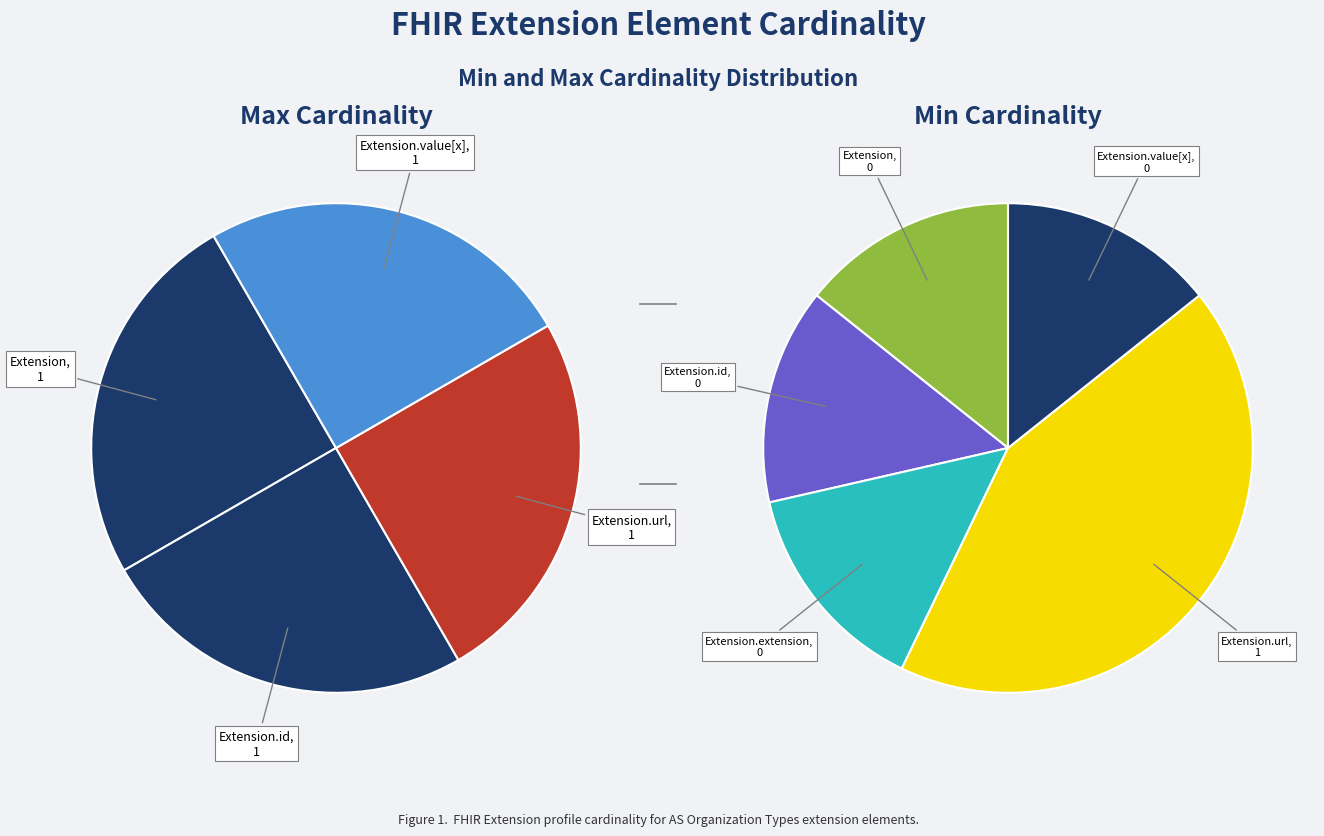

To the nearest percent, what portion does Extension.value[x] represent?

25%